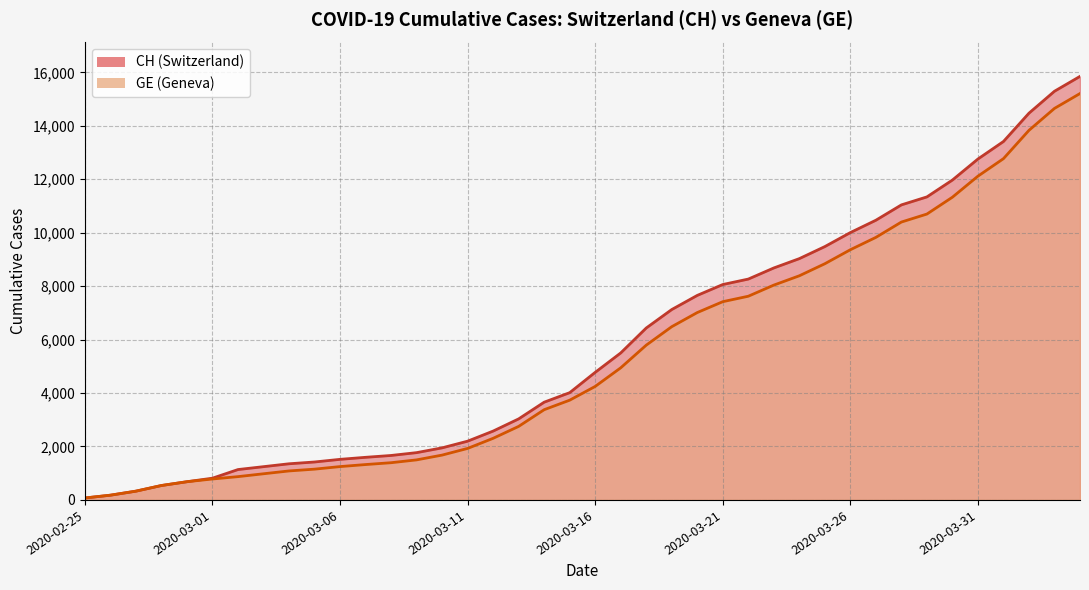

What are all the series names shown in the legend?

CH, GE